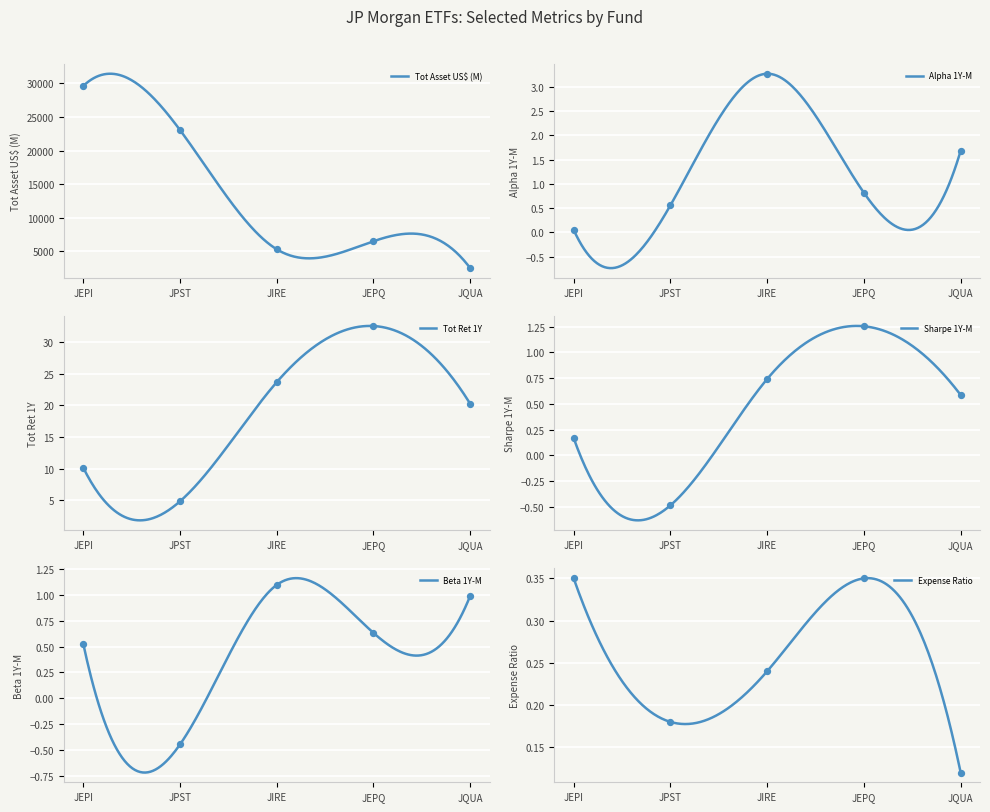

Which series has the largest total across all categories?

Tot Asset US$ (M)